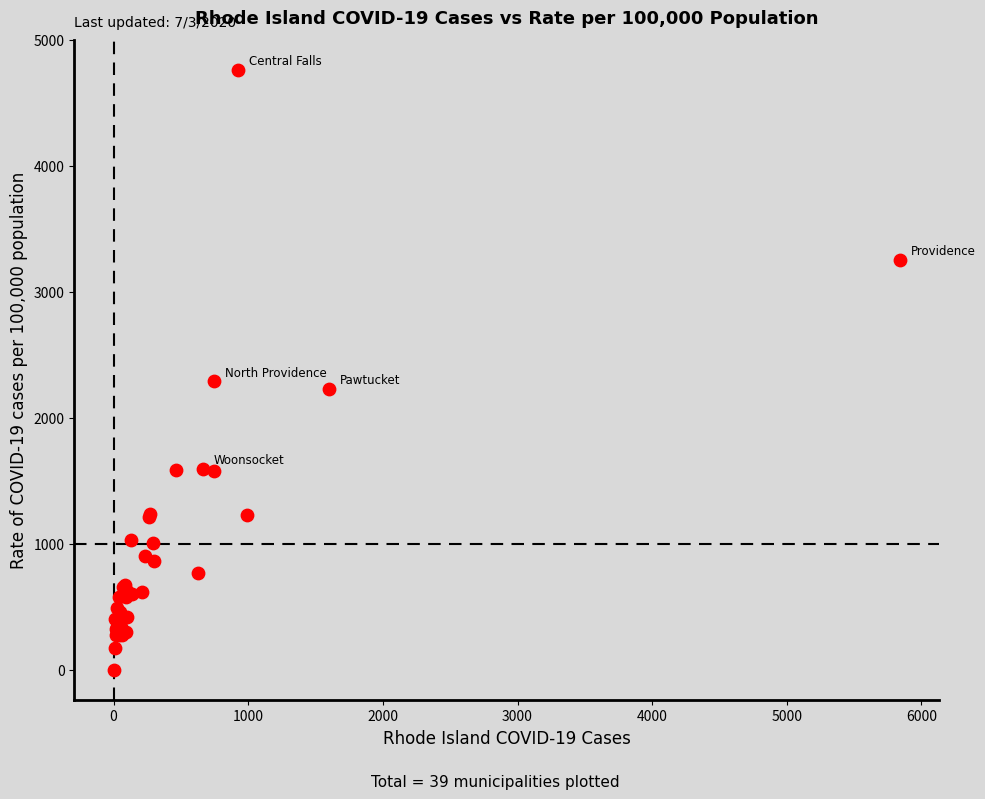

What Y value in the scatter plot is closest to 2381?

2289